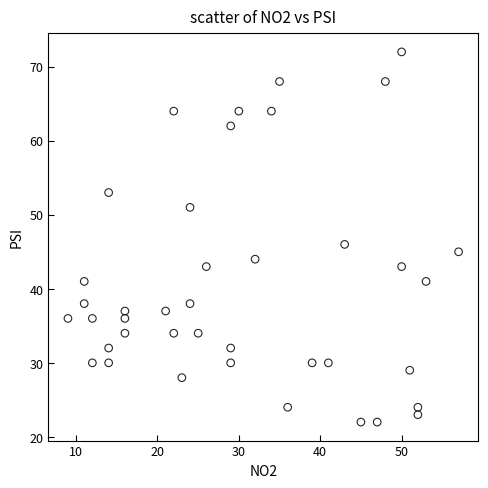

What Y value in the scatter plot is closest to 47?

46